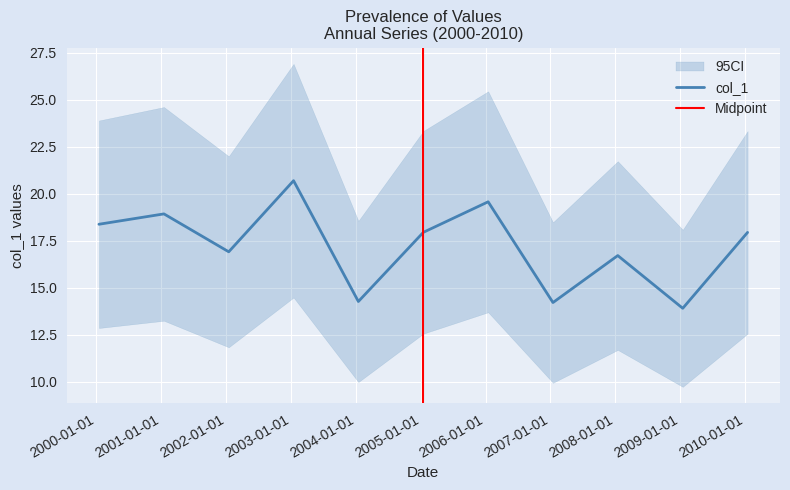

Count the number of categories in the chart.

11